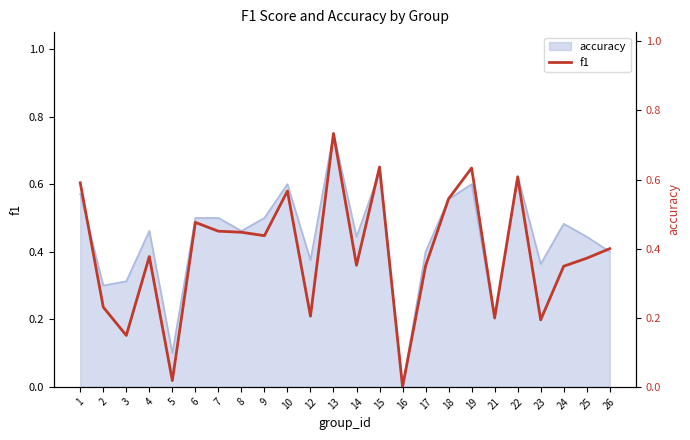

How many lines are shown in the chart?

1